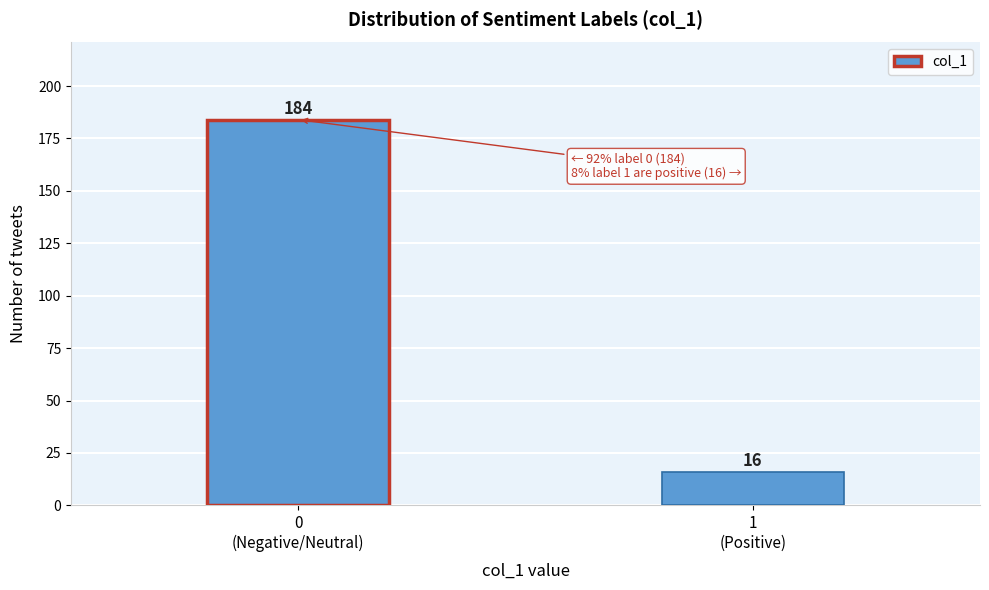

Reading left to right, extract all data points from this chart.

184	16